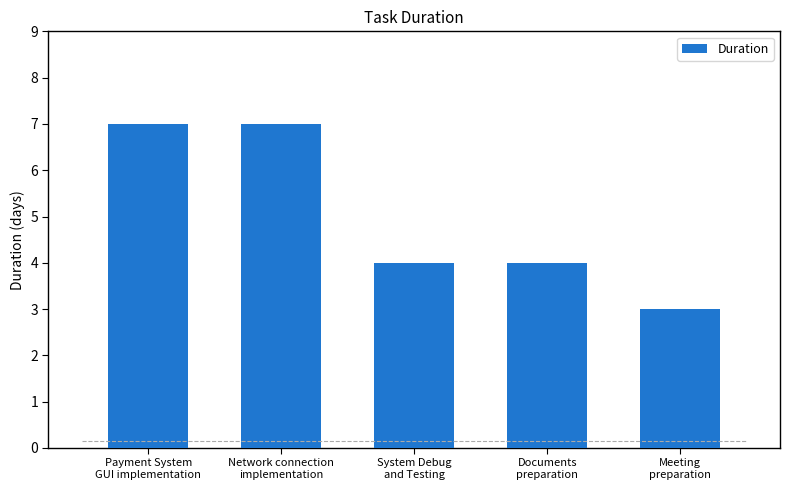

What is the maximum value shown in the chart?

7